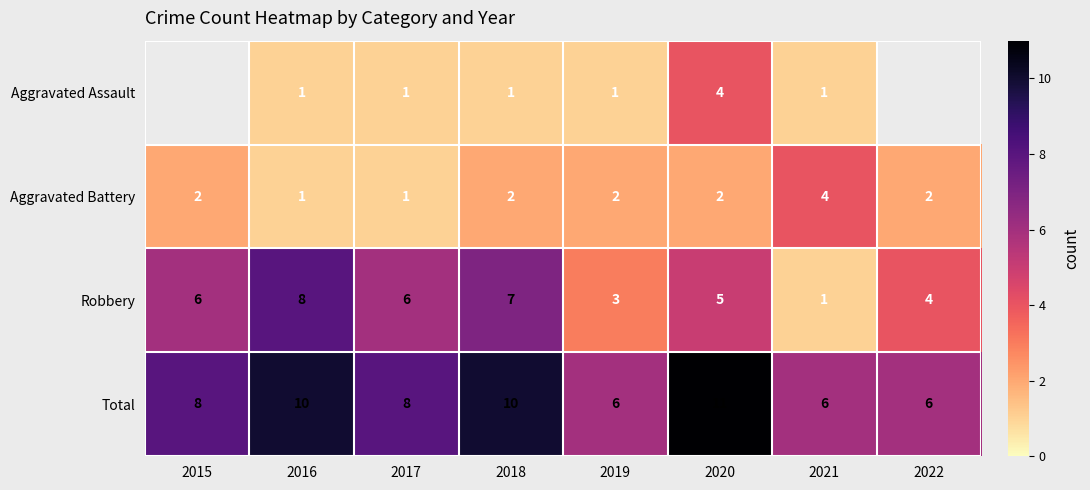

Between 2017 and 2018, which series saw the biggest shift?

Total